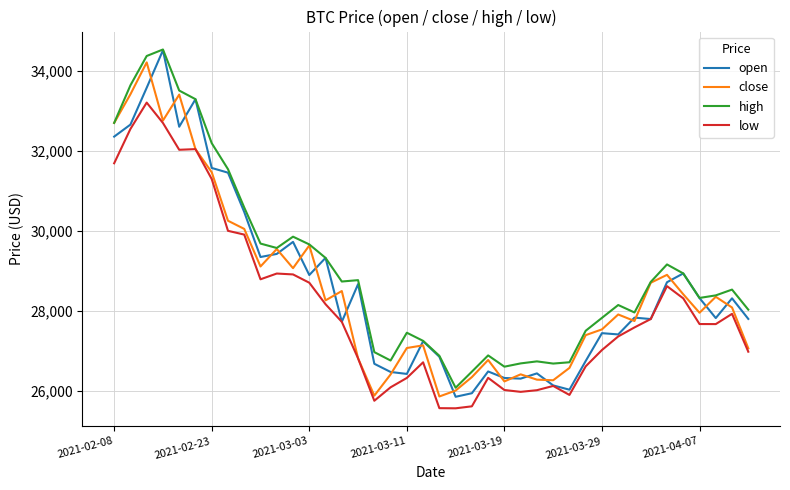

In low, how many points are lower than both neighbors (excluding endpoints)?

7